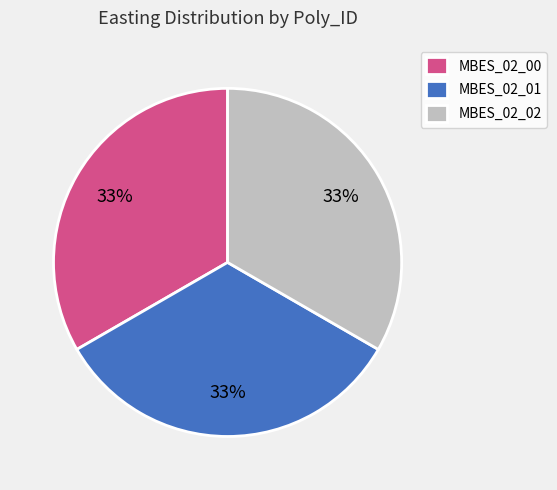

To the nearest percent, what portion does MBES_02_02 represent?

33%